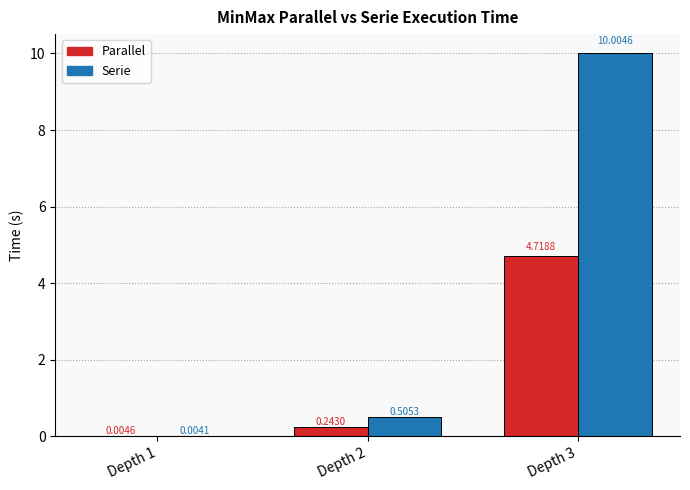

Is the value of Parallel at Depth 2 greater than the value of Serie at Depth 1?

Yes